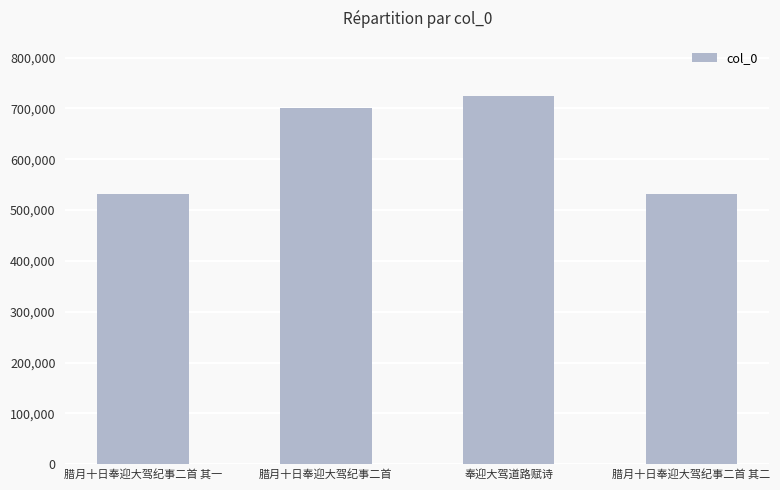

What is the label of the 3rd bar from the left?

奉迎大驾道路赋诗